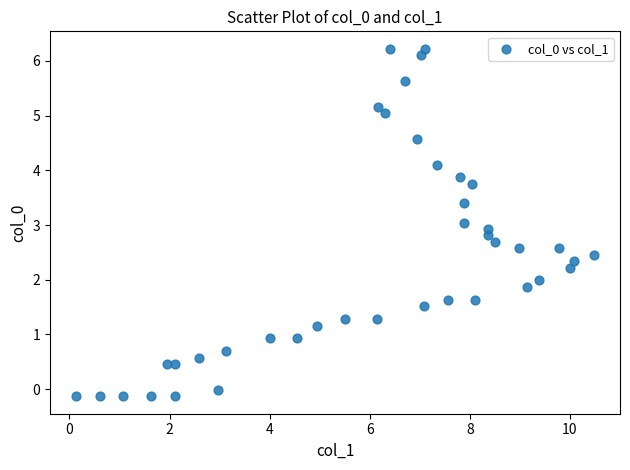

What is the range of X values (max minus min)?

10.4